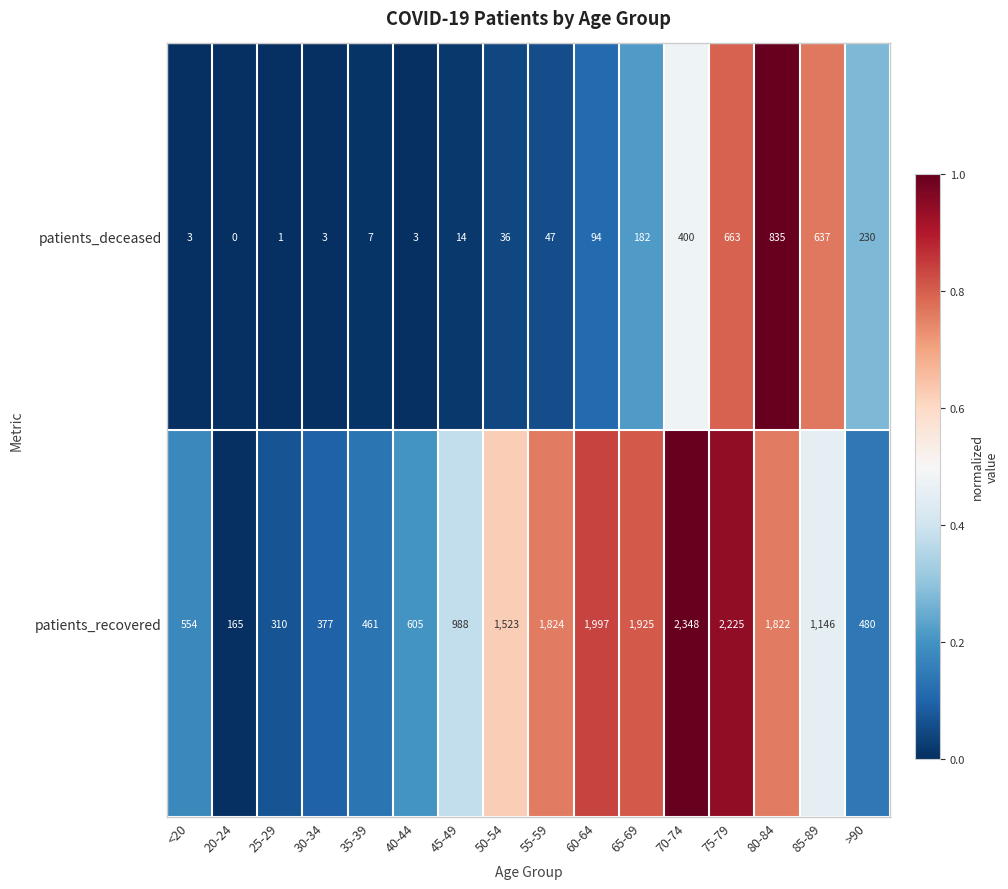

Rank the series by their average value, from lowest to highest.

patients_deceased, patients_recovered